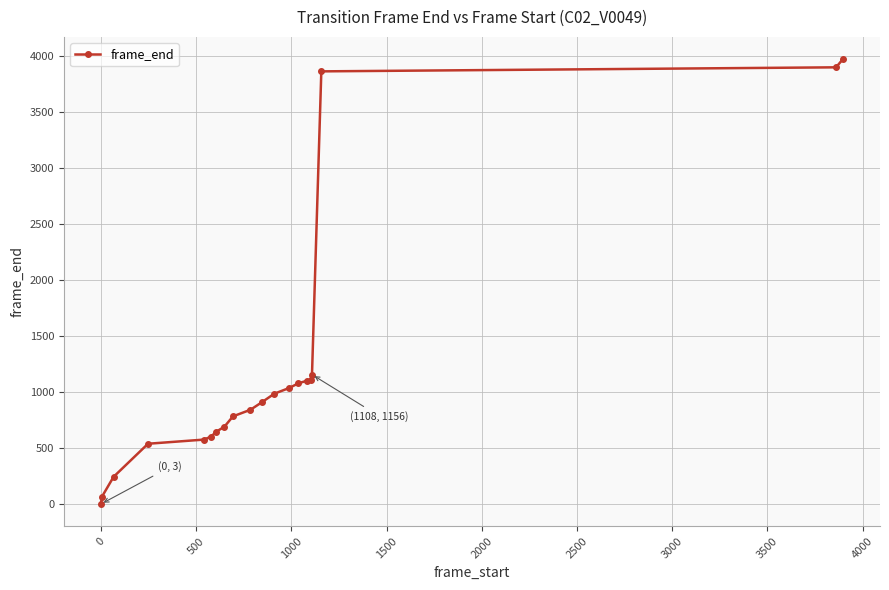

How many categories are shown in the chart?

20